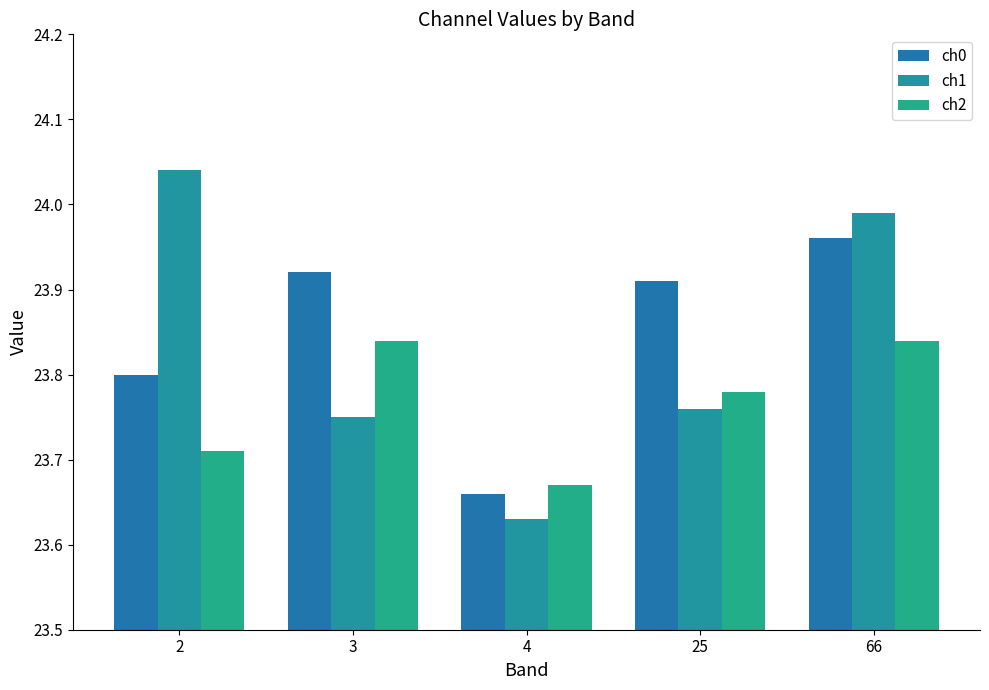

What is the sum of the ch2 values at 2 and 25?

47.5